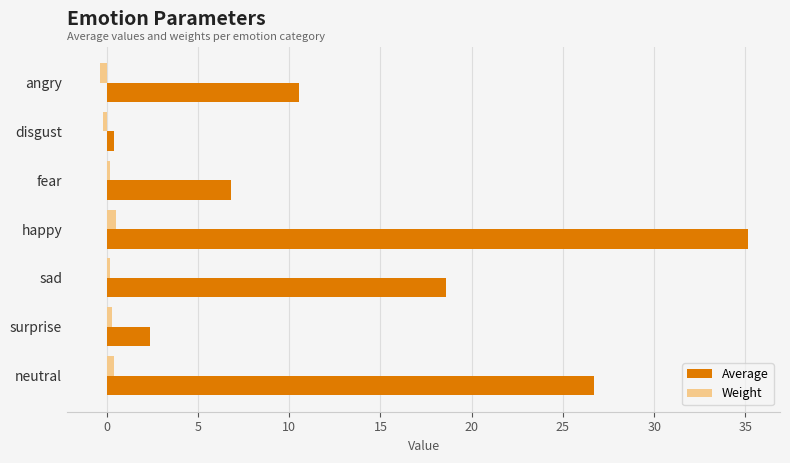

Which label corresponds to the largest value in the chart?

happy